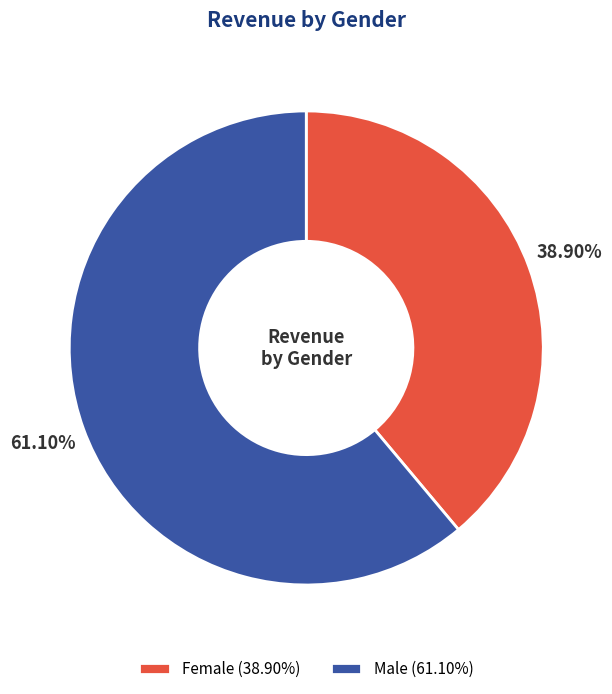

Is it true that Male is 76% of the pie?

False